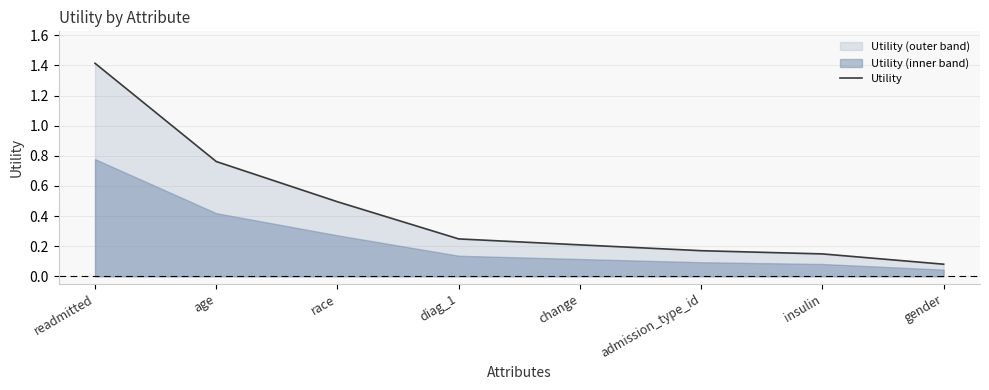

List the labels in order of value, largest first.

readmitted, age, race, diag_1, change, admission_type_id, insulin, gender